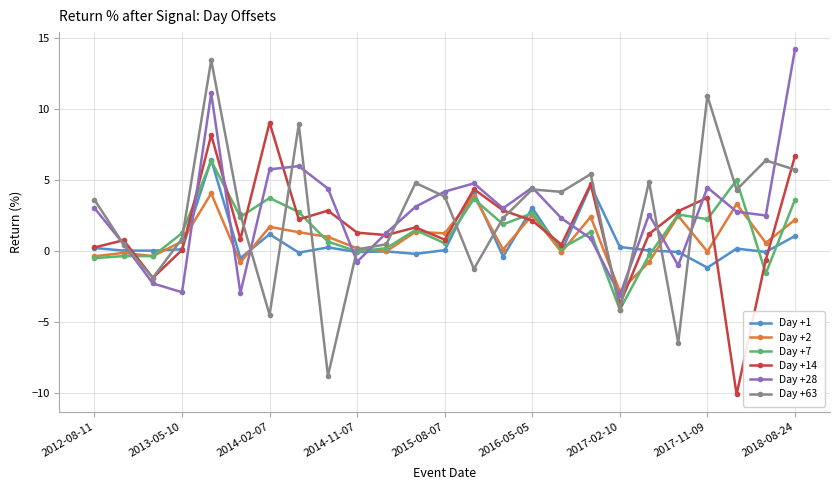

What are all the series names shown in the legend?

Day +1, Day +2, Day +7, Day +14, Day +28, Day +63